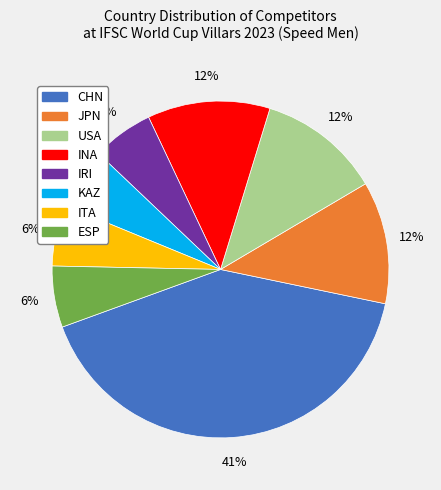

Is it true that CHN is 41% of the pie?

True